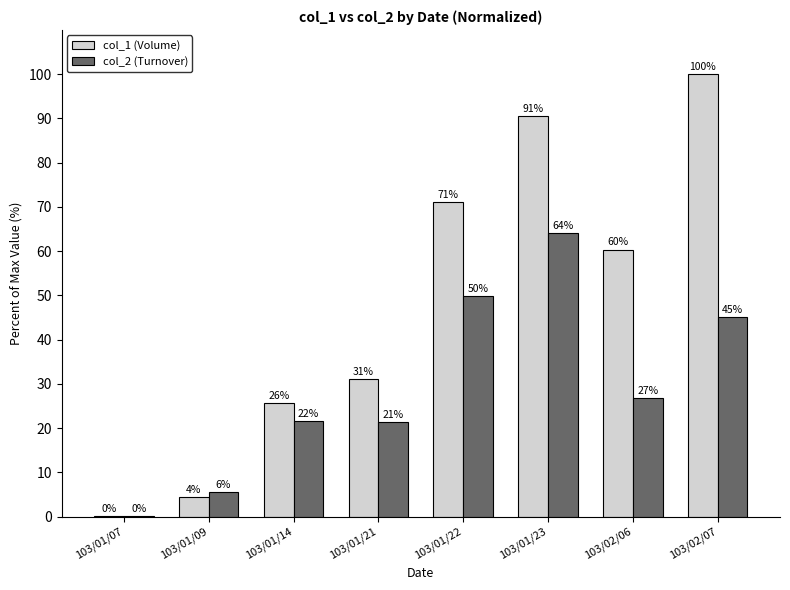

How many groups of bars are there?

8